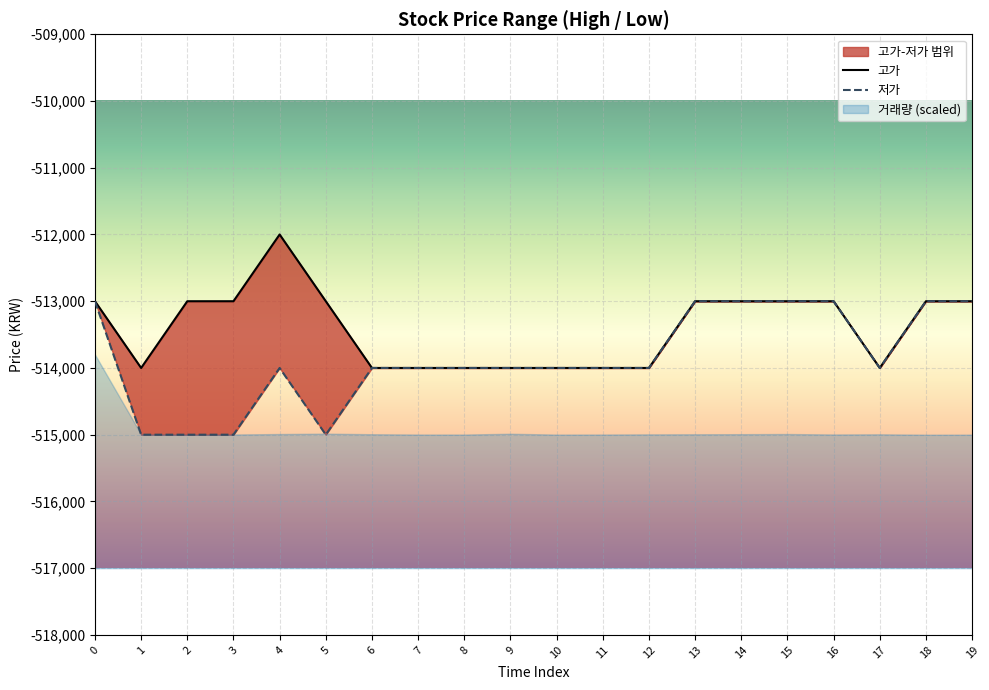

What is the value of the 고가 point at the 18th from the left?

-514000